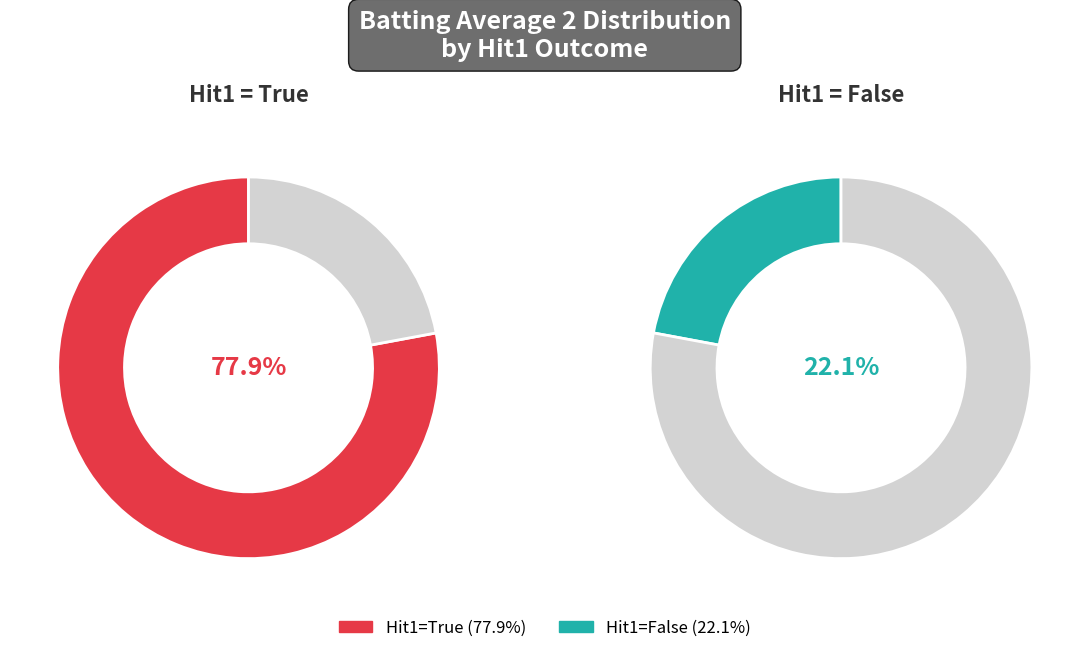

Combined, what portion of the pie is True and False?

100.0%